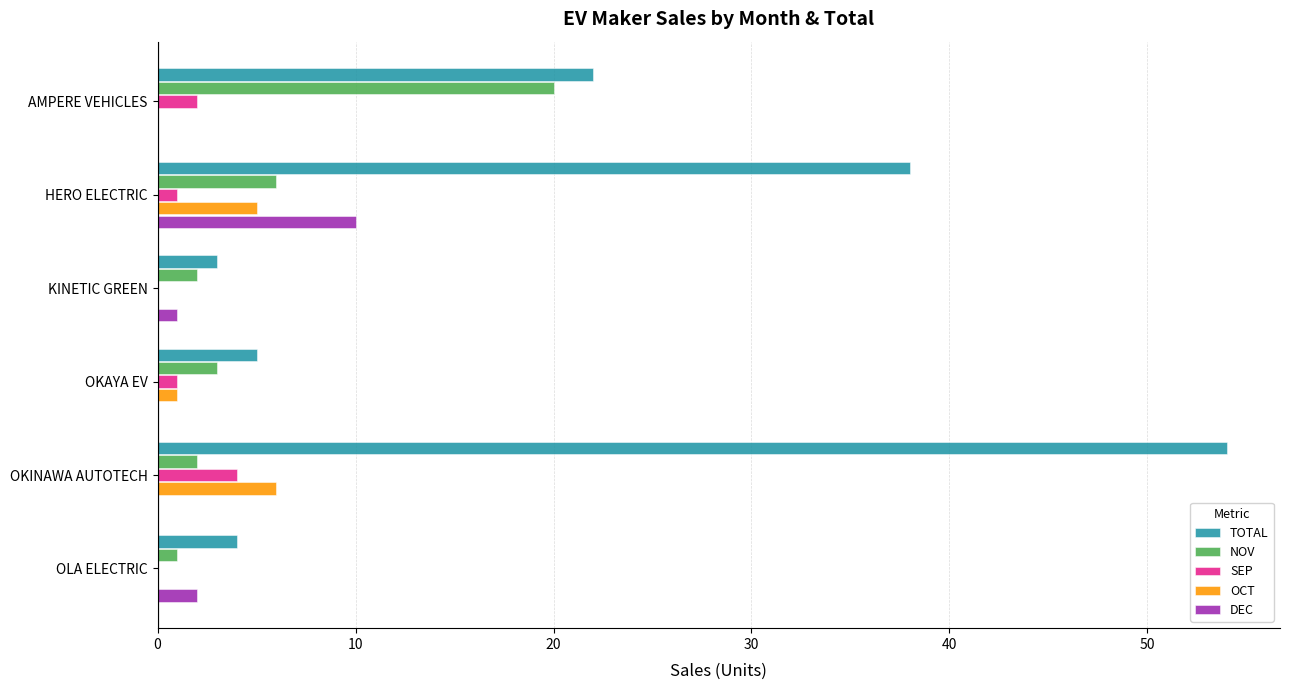

Between HERO ELECTRIC and OKINAWA AUTOTECH, which series saw the biggest shift?

TOTAL